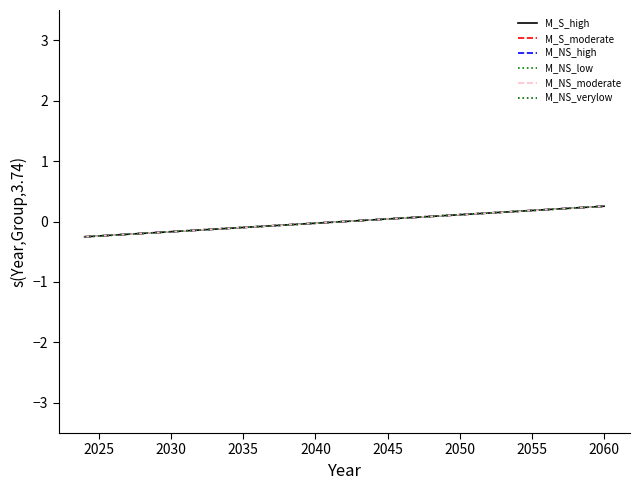

Does the chart have visible grid lines?

No